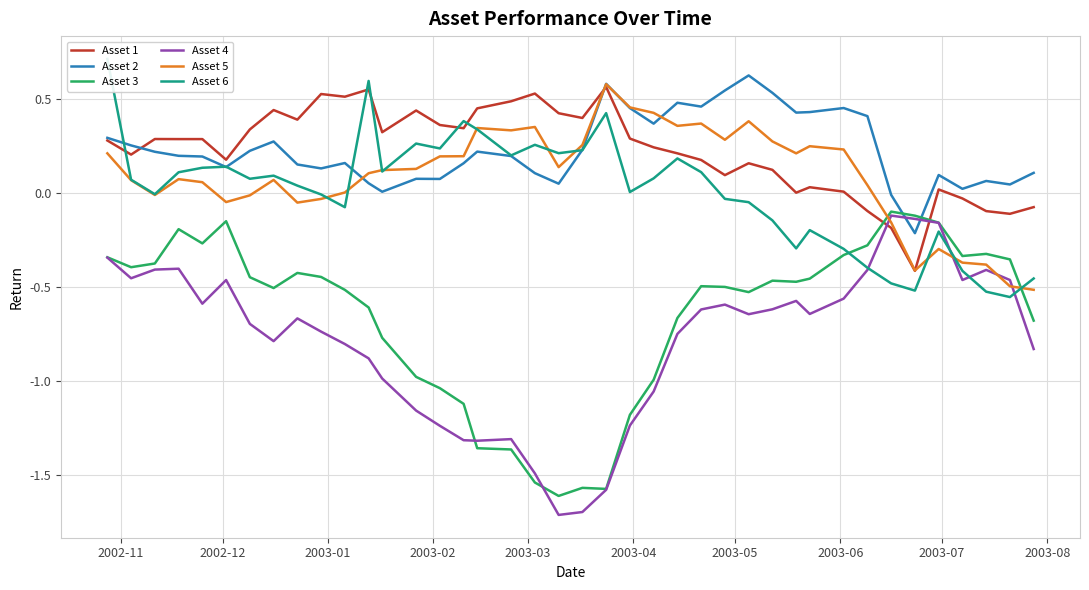

What is the minimum value shown in the chart?

-1.7